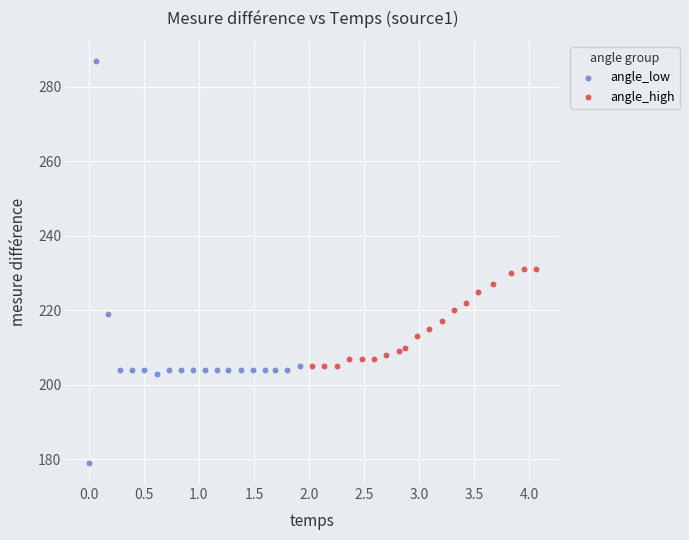

Which series reaches the minimum Y coordinate?

angle_low